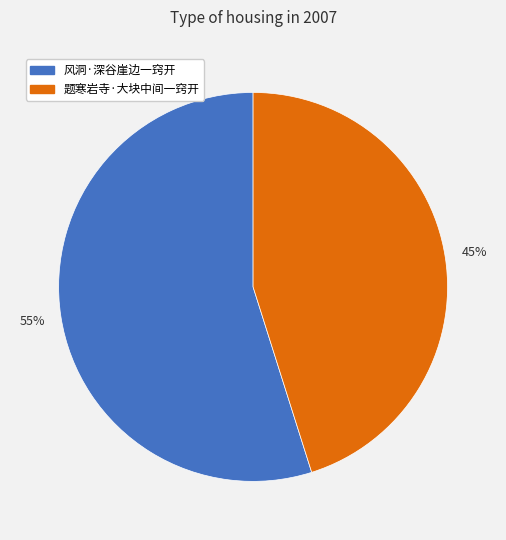

To the nearest percent, what is the difference between the 风洞·深谷崖边一窍开 and 题寒岩寺·大块中间一窍开 slice percentages?

10%